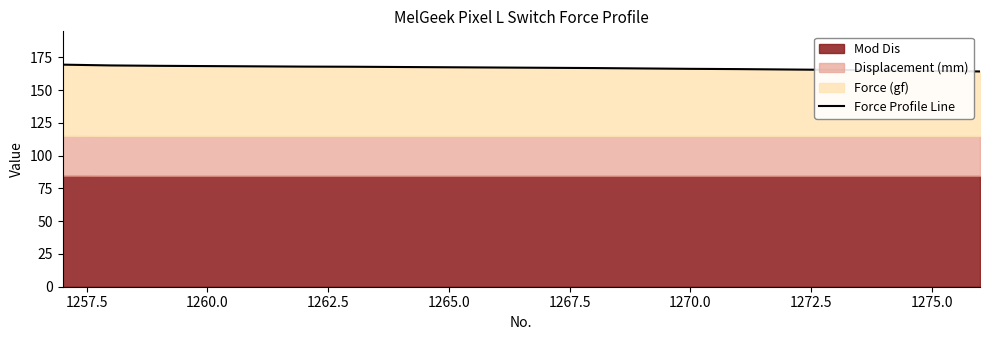

How many data points are less than 167?

9